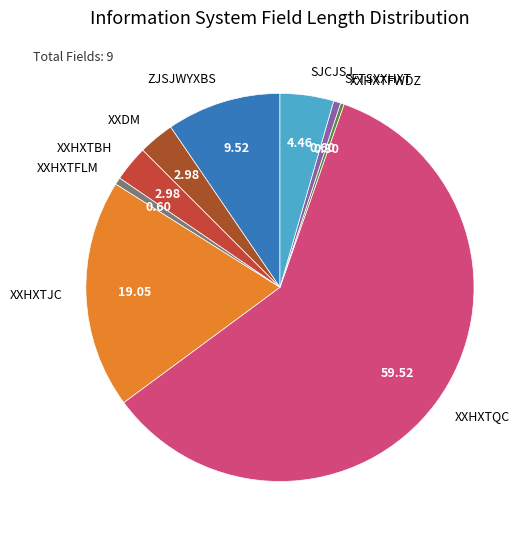

What is the ratio of the value at XXHXTQC to the value at XXHXTJC?

3.1